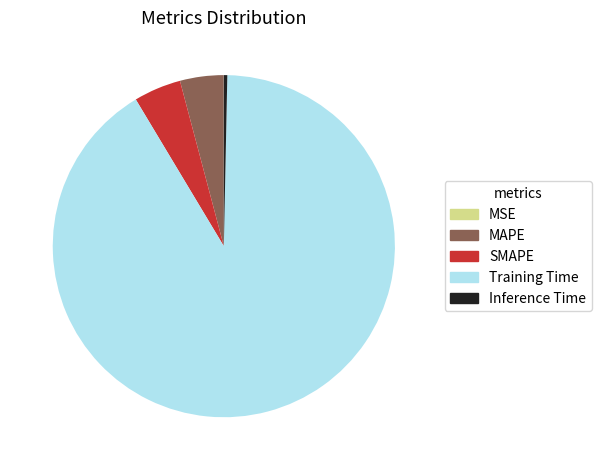

What is the largest slice in the pie chart?

Training Time